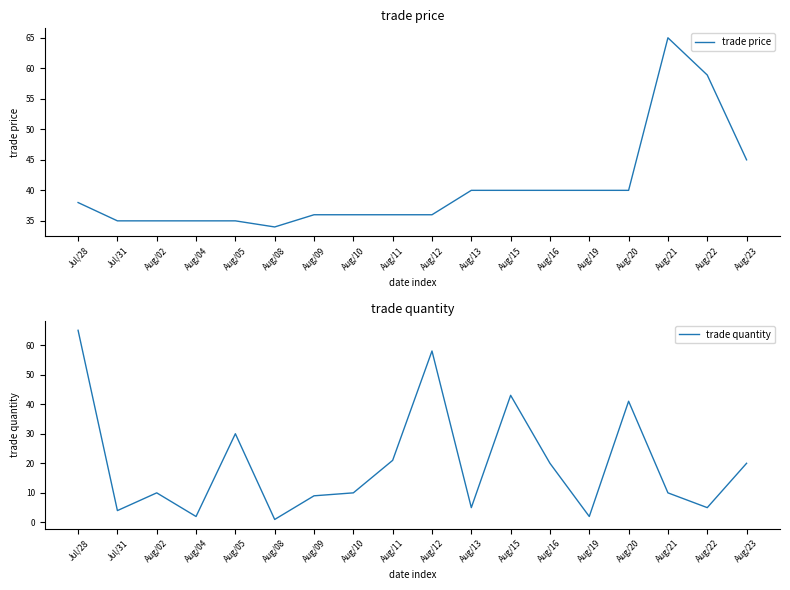

Read the trade quantity value at Jul/28.

65